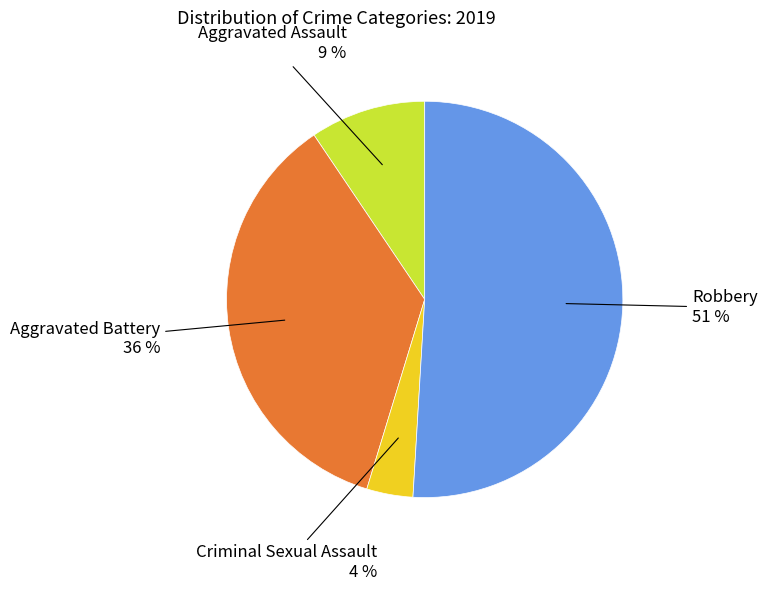

How many slices are in this pie chart?

4